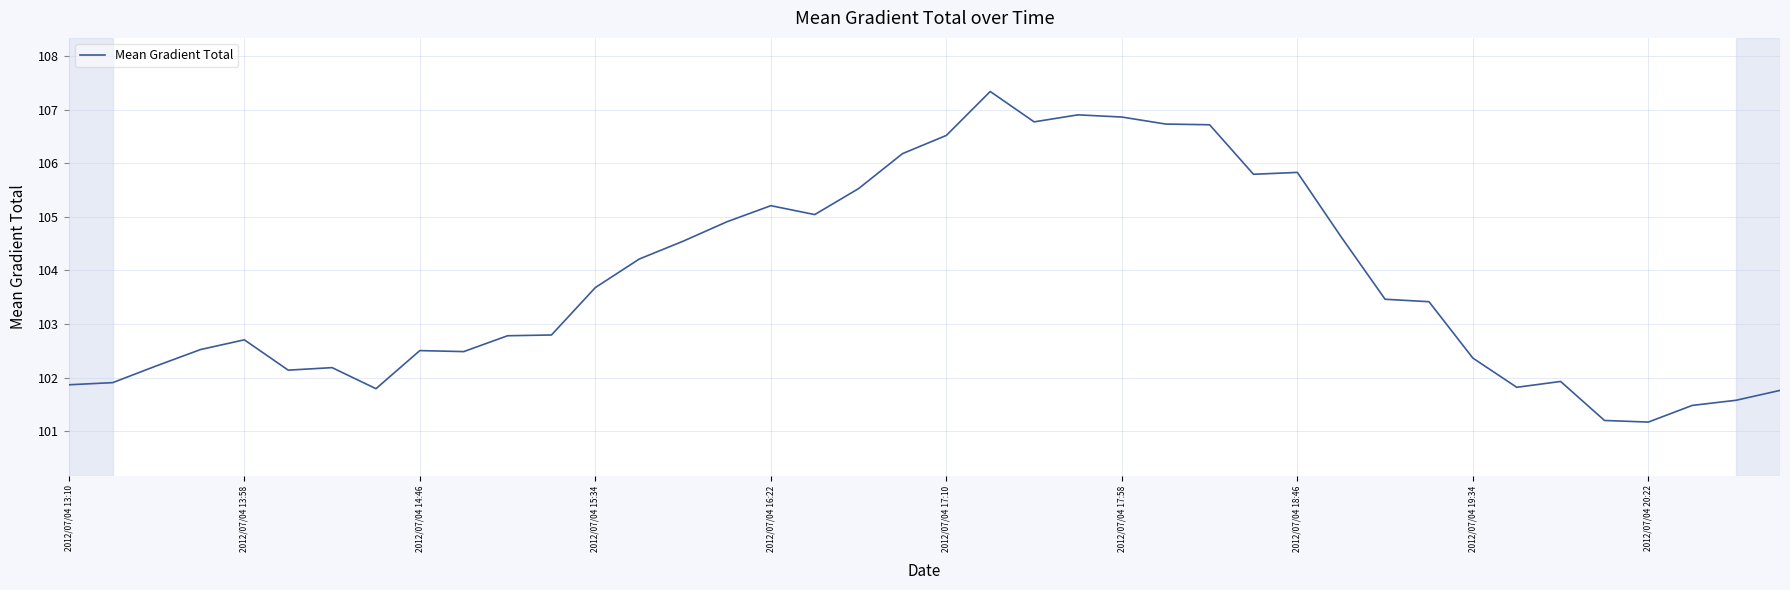

What is the greatest value displayed?

107.3